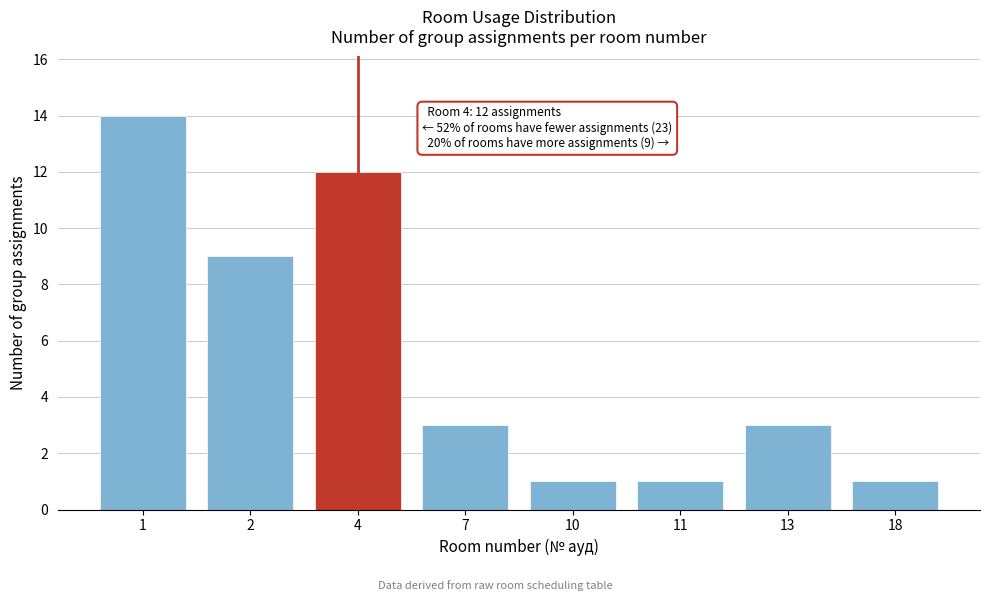

Reading left to right, list all the values displayed in this chart.

14	9	12	3	1	1	3	1